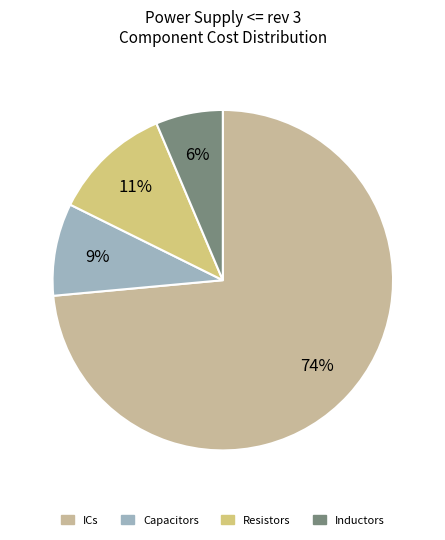

Count the number of slices in the pie.

4